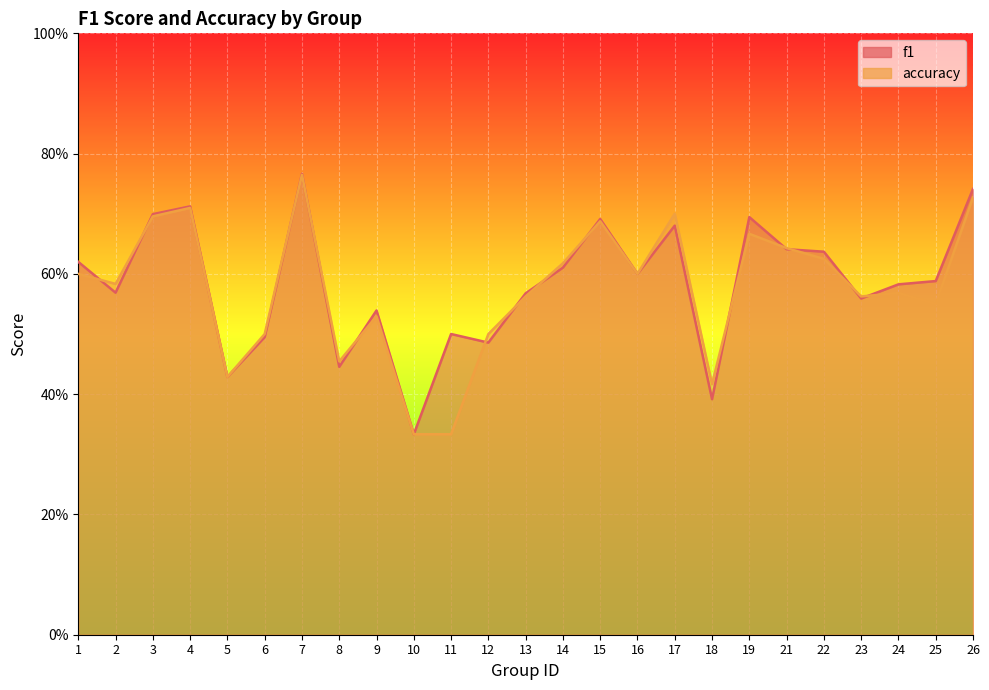

Rank the categories by accuracy value from highest to lowest.

7, 26, 4, 17, 3, 15, 19, 21, 22, 14, 1, 16, 2, 24, 13, 23, 25, 9, 6, 12, 8, 5, 18, 10, 11